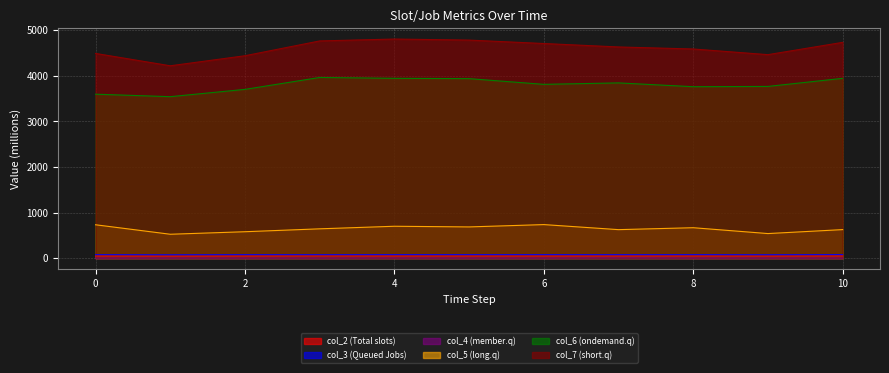

Count the number of categories in the chart.

11